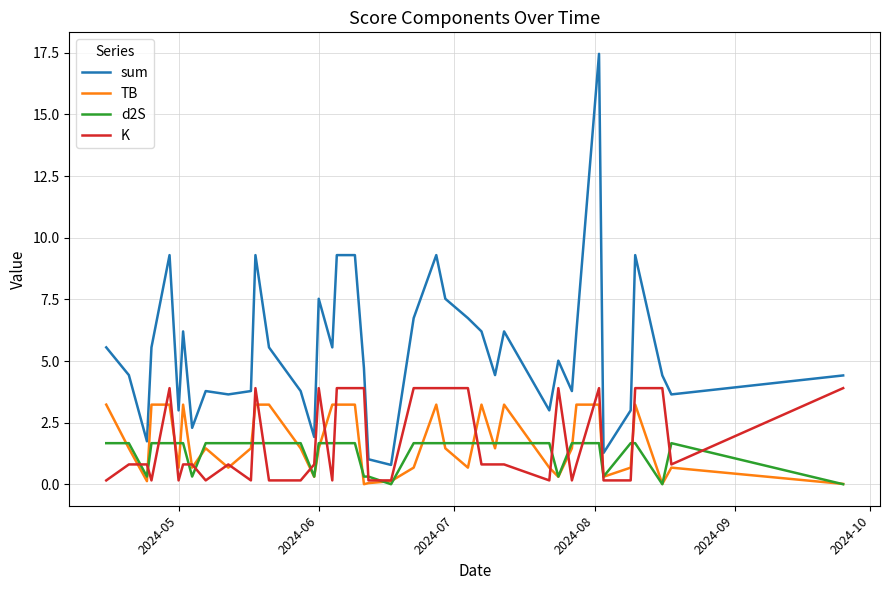

What is the maximum value for sum?

17.5